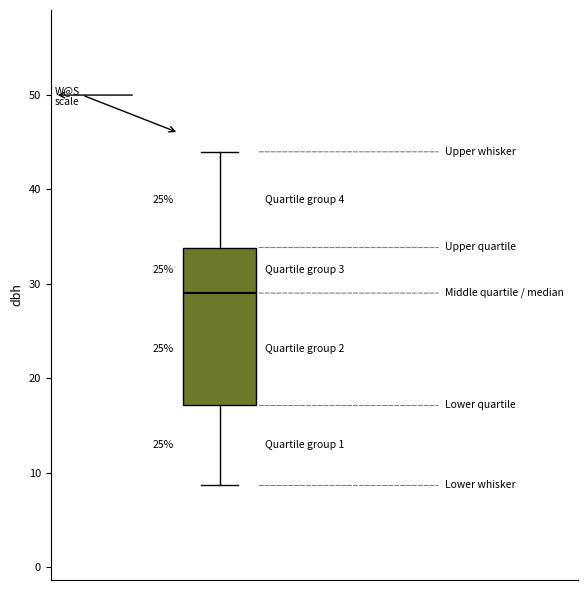

Read this box plot against the y-axis: the position of the median line, the range covered by the box, and the ends of both whiskers. The values are not printed on the chart, so give them approximately, as read against the axis.

median 29, box 17 to 34, whiskers 9 to 44